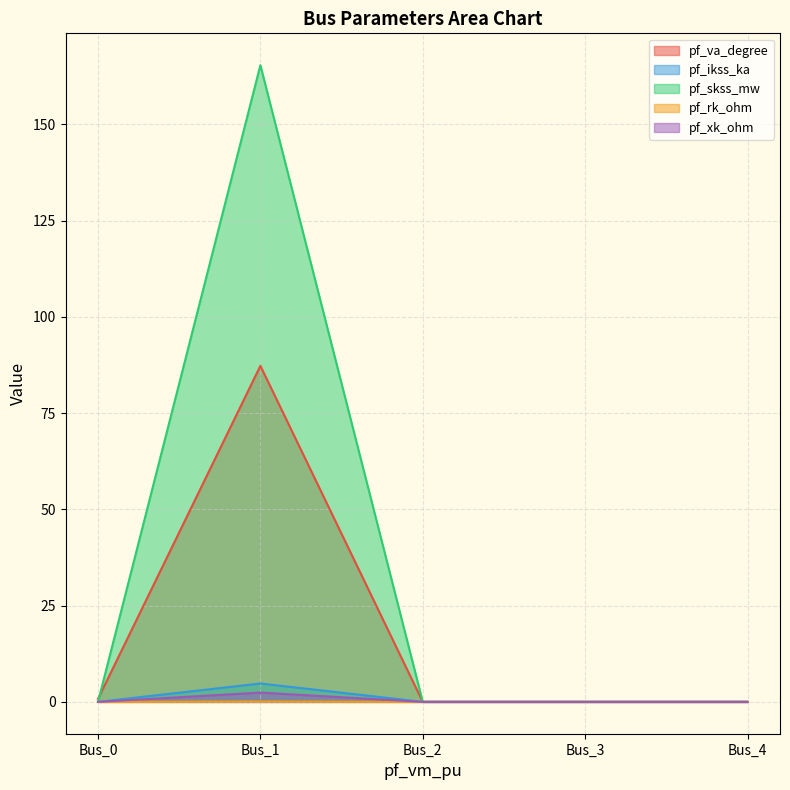

Which label corresponds to the largest value in the chart?

Bus_1